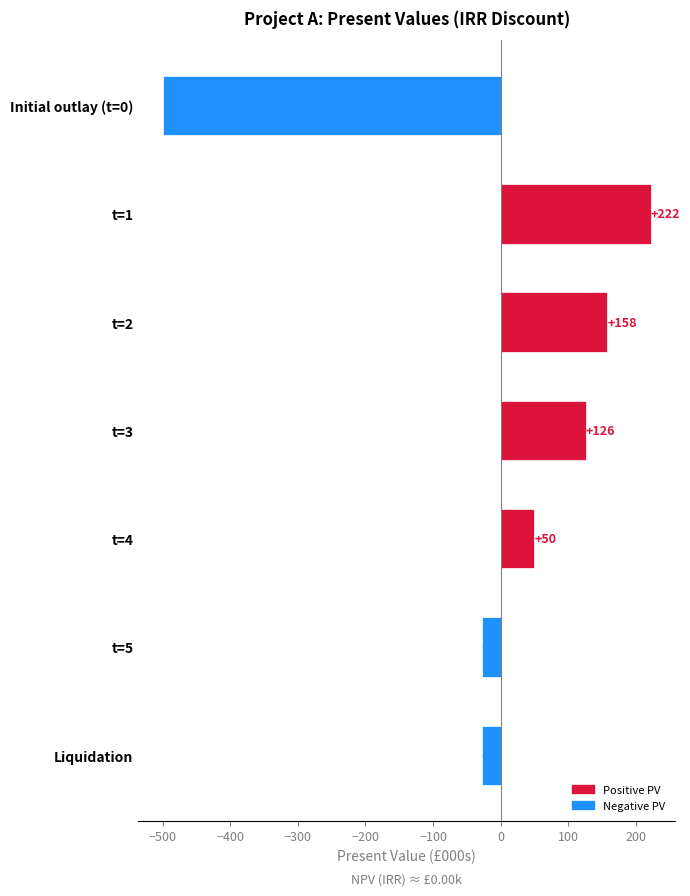

Are the bars horizontal?

Yes